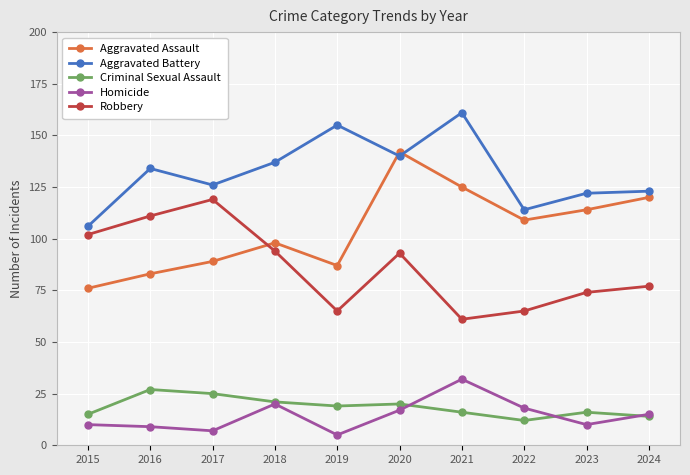

Which series has the largest total across all categories?

Aggravated Battery